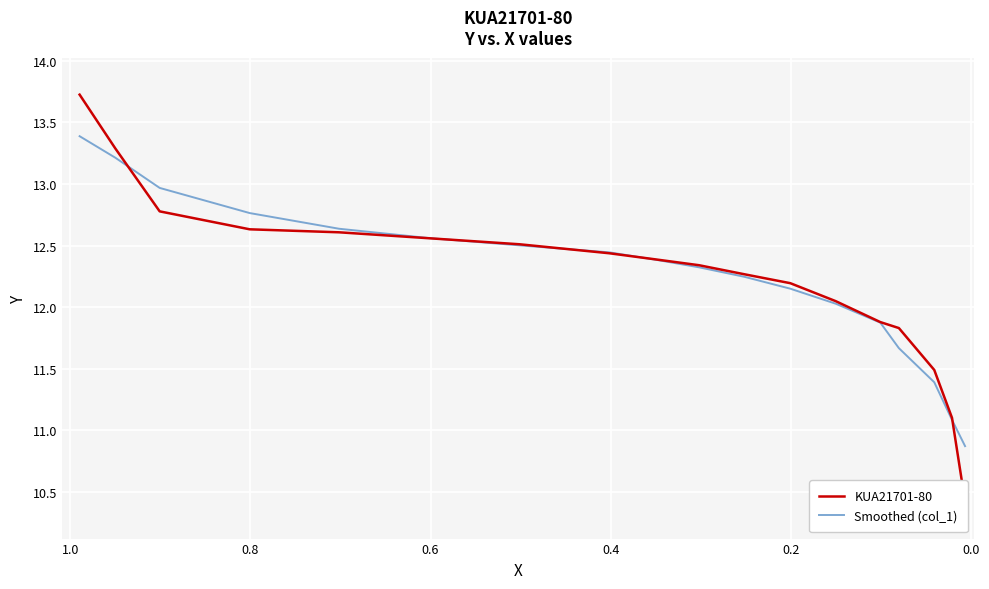

What is the sum of all Smoothed (col_1) values?

220.5